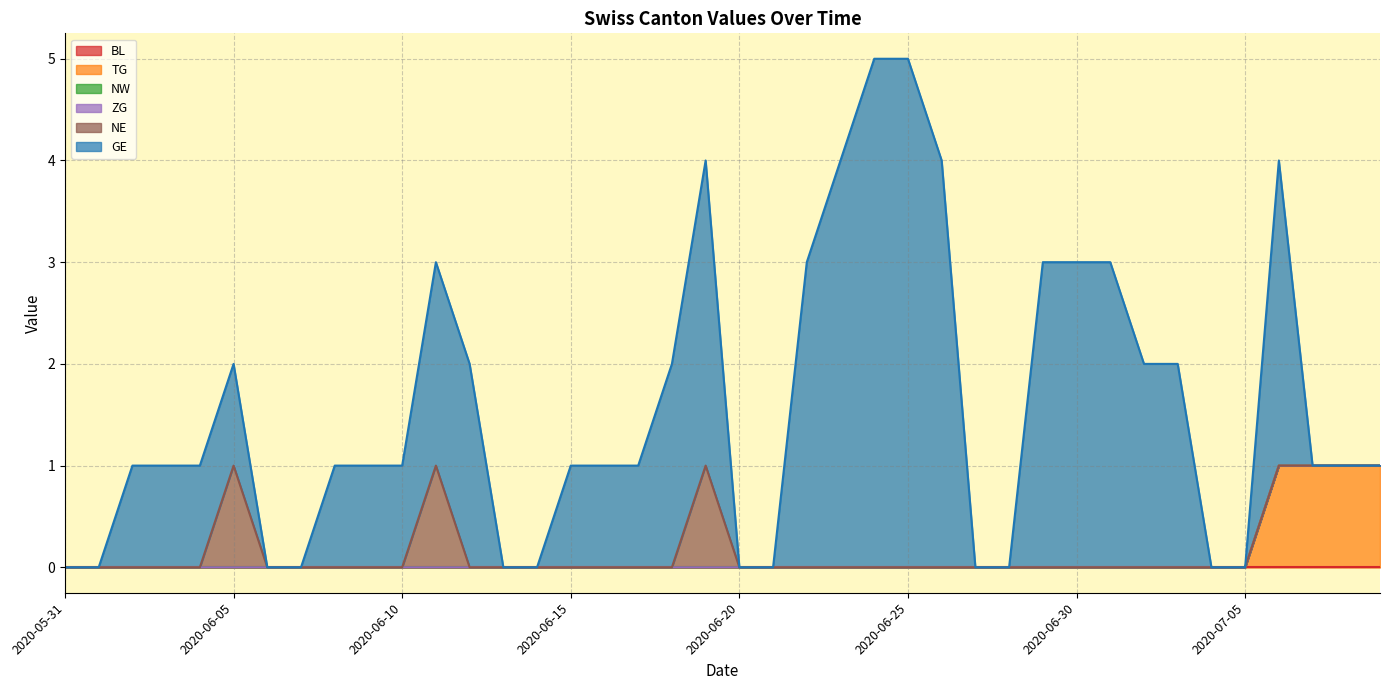

Reading right to left, extract all data points from this chart.

BL: 2020-07-09=0	2020-07-08=0	2020-07-07=0	2020-07-06=0	2020-07-05=0	2020-07-04=0	2020-07-03=0	2020-07-02=0	2020-07-01=0	2020-06-30=0	2020-06-29=0	2020-06-28=0	2020-06-27=0	2020-06-26=0	2020-06-25=0	2020-06-24=0	2020-06-23=0	2020-06-22=0	2020-06-21=0	2020-06-20=0	2020-06-19=0	2020-06-18=0	2020-06-17=0	2020-06-16=0	2020-06-15=0	2020-06-14=0	2020-06-13=0	2020-06-12=0	2020-06-11=0	2020-06-10=0	2020-06-09=0	2020-06-08=0	2020-06-07=0	2020-06-06=0	2020-06-05=0	2020-06-04=0	2020-06-03=0	2020-06-02=0	2020-06-01=0	2020-05-31=0
TG: 2020-07-09=1	2020-07-08=1	2020-07-07=1	2020-07-06=1	2020-07-05=0	2020-07-04=0	2020-07-03=0	2020-07-02=0	2020-07-01=0	2020-06-30=0	2020-06-29=0	2020-06-28=0	2020-06-27=0	2020-06-26=0	2020-06-25=0	2020-06-24=0	2020-06-23=0	2020-06-22=0	2020-06-21=0	2020-06-20=0	2020-06-19=0	2020-06-18=0	2020-06-17=0	2020-06-16=0	2020-06-15=0	2020-06-14=0	2020-06-13=0	2020-06-12=0	2020-06-11=0	2020-06-10=0	2020-06-09=0	2020-06-08=0	2020-06-07=0	2020-06-06=0	2020-06-05=0	2020-06-04=0	2020-06-03=0	2020-06-02=0	2020-06-01=0	2020-05-31=0
NW: 2020-07-09=0	2020-07-08=0	2020-07-07=0	2020-07-06=0	2020-07-05=0	2020-07-04=0	2020-07-03=0	2020-07-02=0	2020-07-01=0	2020-06-30=0	2020-06-29=0	2020-06-28=0	2020-06-27=0	2020-06-26=0	2020-06-25=0	2020-06-24=0	2020-06-23=0	2020-06-22=0	2020-06-21=0	2020-06-20=0	2020-06-19=0	2020-06-18=0	2020-06-17=0	2020-06-16=0	2020-06-15=0	2020-06-14=0	2020-06-13=0	2020-06-12=0	2020-06-11=0	2020-06-10=0	2020-06-09=0	2020-06-08=0	2020-06-07=0	2020-06-06=0	2020-06-05=0	2020-06-04=0	2020-06-03=0	2020-06-02=0	2020-06-01=0	2020-05-31=0
ZG: 2020-07-09=0	2020-07-08=0	2020-07-07=0	2020-07-06=0	2020-07-05=0	2020-07-04=0	2020-07-03=0	2020-07-02=0	2020-07-01=0	2020-06-30=0	2020-06-29=0	2020-06-28=0	2020-06-27=0	2020-06-26=0	2020-06-25=0	2020-06-24=0	2020-06-23=0	2020-06-22=0	2020-06-21=0	2020-06-20=0	2020-06-19=0	2020-06-18=0	2020-06-17=0	2020-06-16=0	2020-06-15=0	2020-06-14=0	2020-06-13=0	2020-06-12=0	2020-06-11=0	2020-06-10=0	2020-06-09=0	2020-06-08=0	2020-06-07=0	2020-06-06=0	2020-06-05=0	2020-06-04=0	2020-06-03=0	2020-06-02=0	2020-06-01=0	2020-05-31=0
NE: 2020-07-09=0	2020-07-08=0	2020-07-07=0	2020-07-06=0	2020-07-05=0	2020-07-04=0	2020-07-03=0	2020-07-02=0	2020-07-01=0	2020-06-30=0	2020-06-29=0	2020-06-28=0	2020-06-27=0	2020-06-26=0	2020-06-25=0	2020-06-24=0	2020-06-23=0	2020-06-22=0	2020-06-21=0	2020-06-20=0	2020-06-19=1	2020-06-18=0	2020-06-17=0	2020-06-16=0	2020-06-15=0	2020-06-14=0	2020-06-13=0	2020-06-12=0	2020-06-11=1	2020-06-10=0	2020-06-09=0	2020-06-08=0	2020-06-07=0	2020-06-06=0	2020-06-05=1	2020-06-04=0	2020-06-03=0	2020-06-02=0	2020-06-01=0	2020-05-31=0
GE: 2020-07-09=0	2020-07-08=0	2020-07-07=0	2020-07-06=3	2020-07-05=0	2020-07-04=0	2020-07-03=2	2020-07-02=2	2020-07-01=3	2020-06-30=3	2020-06-29=3	2020-06-28=0	2020-06-27=0	2020-06-26=4	2020-06-25=5	2020-06-24=5	2020-06-23=4	2020-06-22=3	2020-06-21=0	2020-06-20=0	2020-06-19=3	2020-06-18=2	2020-06-17=1	2020-06-16=1	2020-06-15=1	2020-06-14=0	2020-06-13=0	2020-06-12=2	2020-06-11=2	2020-06-10=1	2020-06-09=1	2020-06-08=1	2020-06-07=0	2020-06-06=0	2020-06-05=1	2020-06-04=1	2020-06-03=1	2020-06-02=1	2020-06-01=0	2020-05-31=0